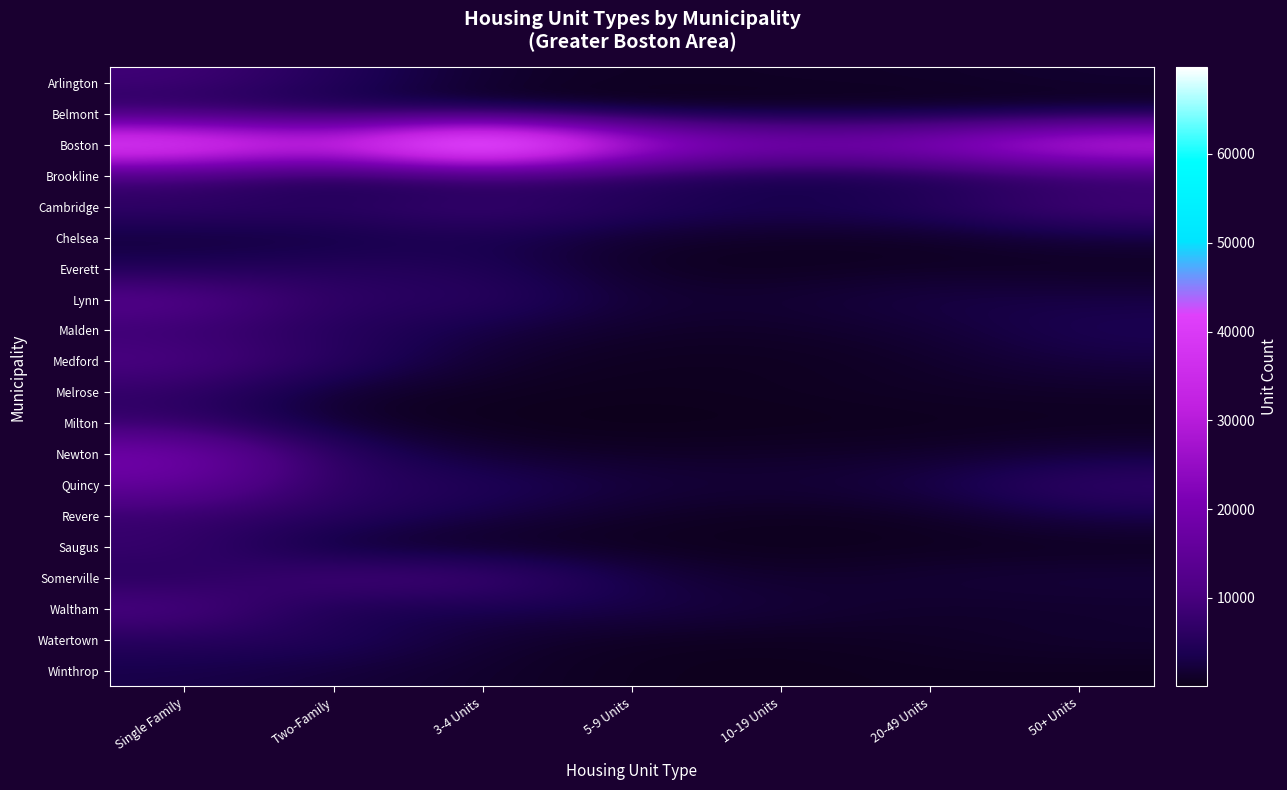

What is the smallest value displayed?

41